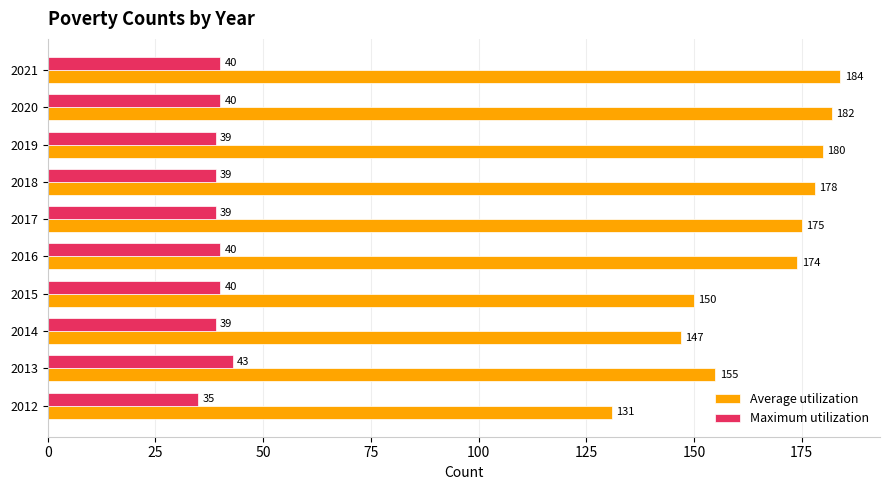

List the series in order of their overall mean, lowest first.

Maximum utilization, Average utilization